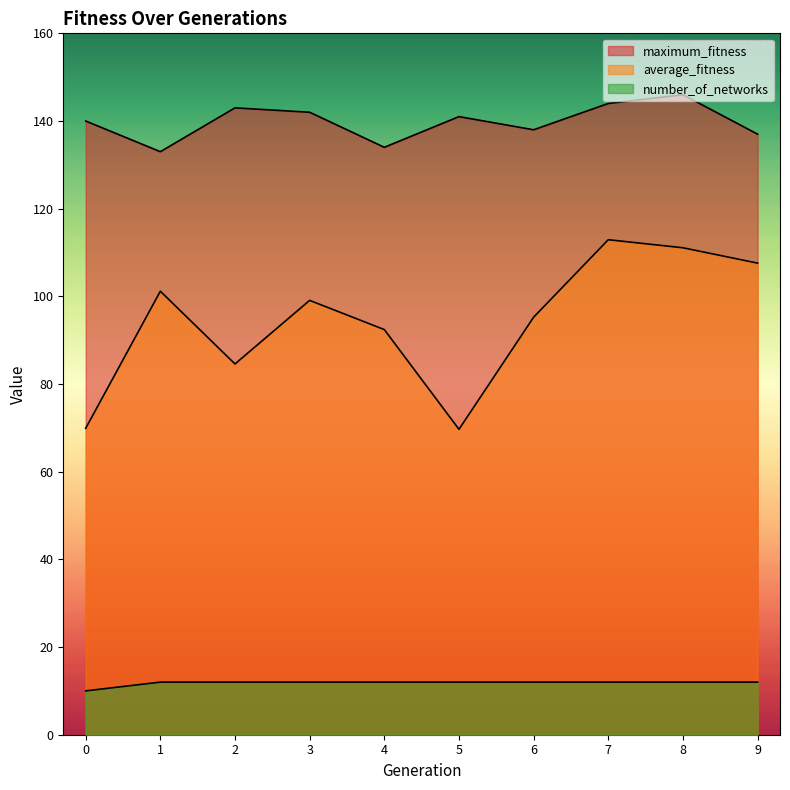

In maximum_fitness, how many points are higher than both neighbors (excluding endpoints)?

3